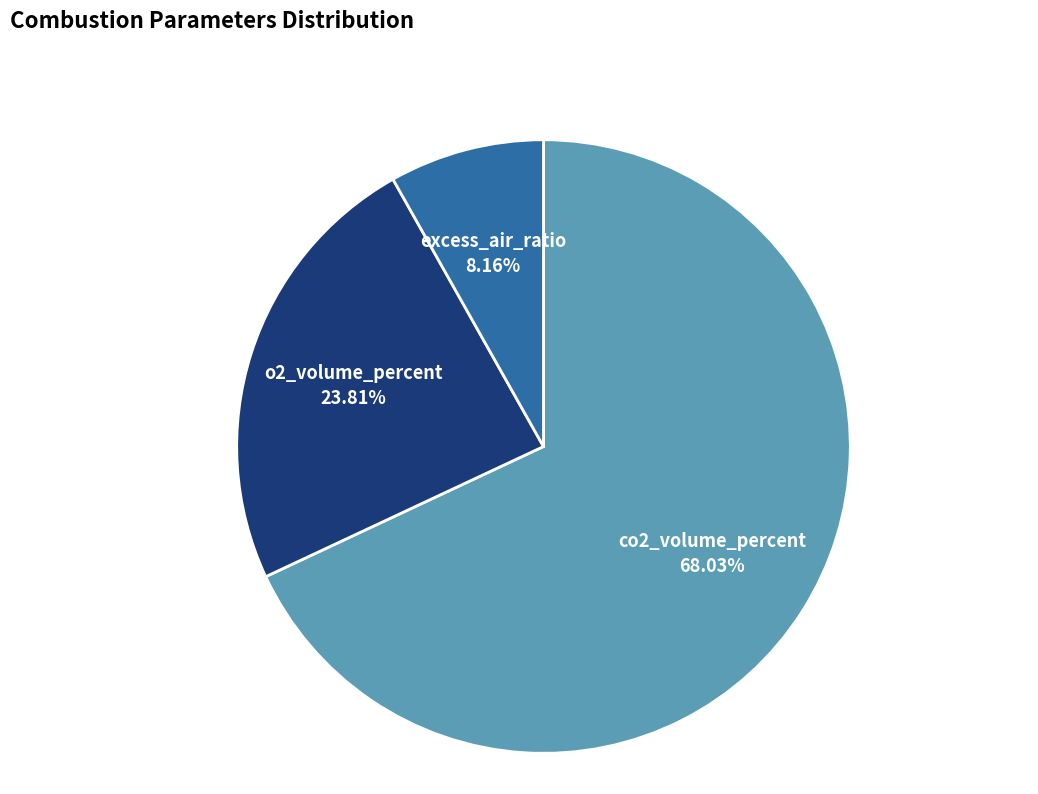

Which slice is the smallest?

excess_air_ratio